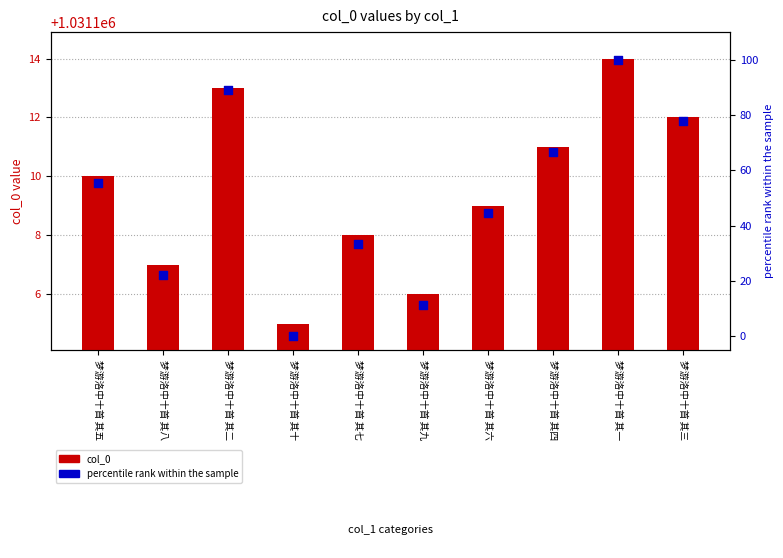

What are all the series names shown in the legend?

col_0, percentile rank within the sample